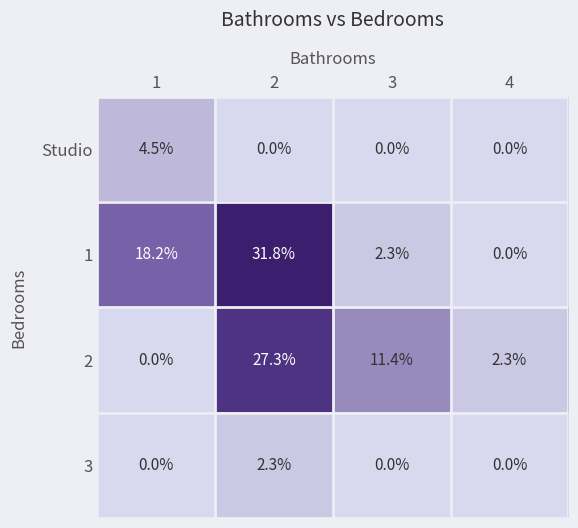

What is the difference between the highest and lowest values at 3?

11.4